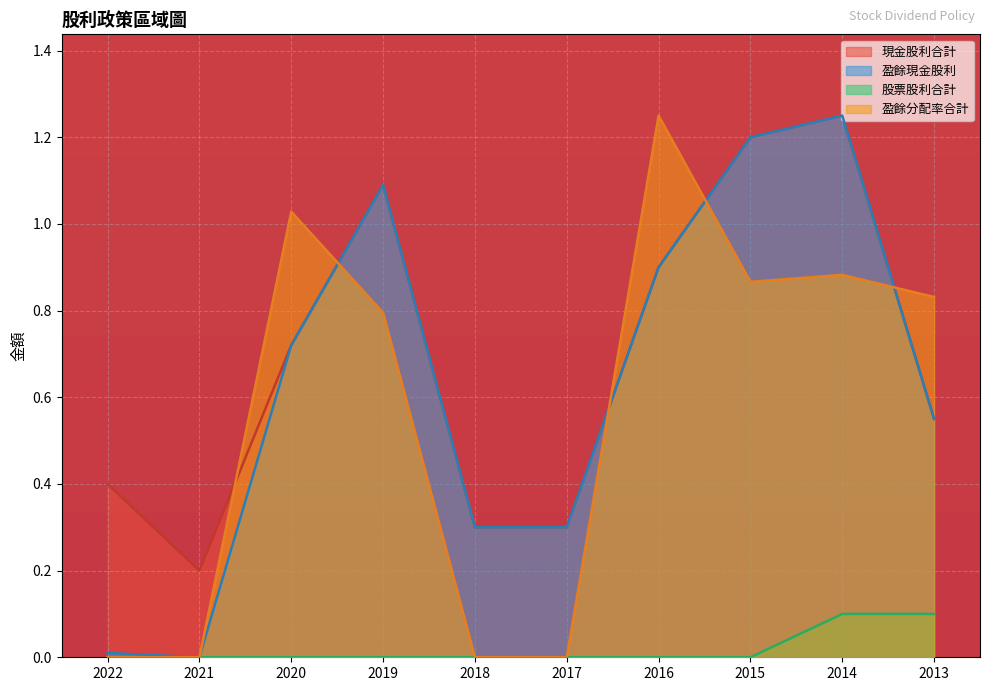

What is the value of the 股票股利合計 point at the 10th from the left?

0.1